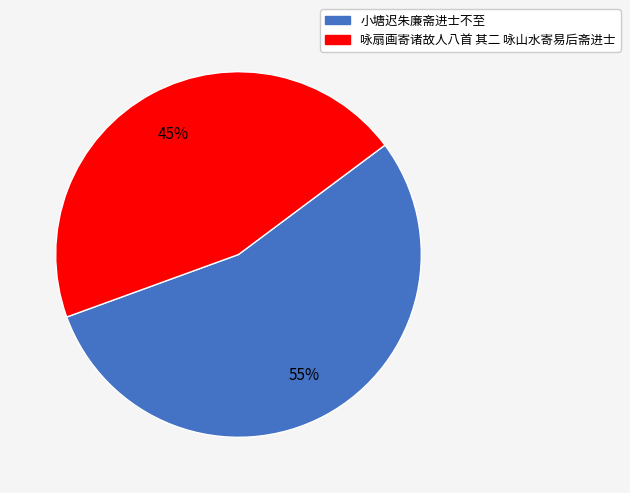

Does 小塘迟朱廉斋进士不至 represent more than half of the total?

Yes